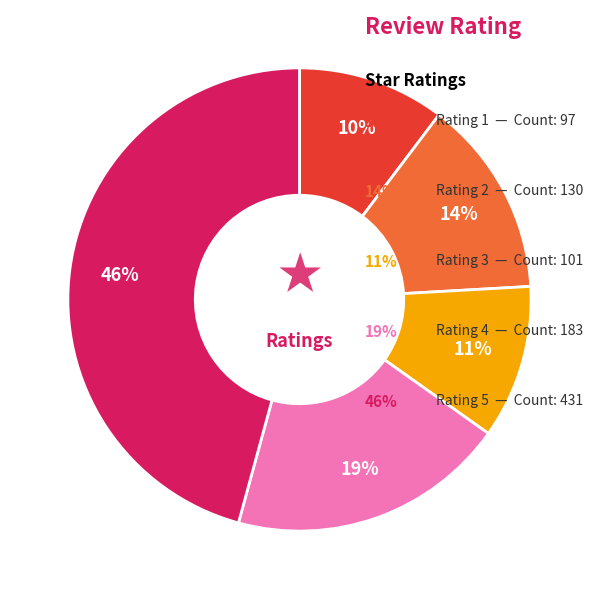

To the nearest percent, what is the average slice percentage?

20%